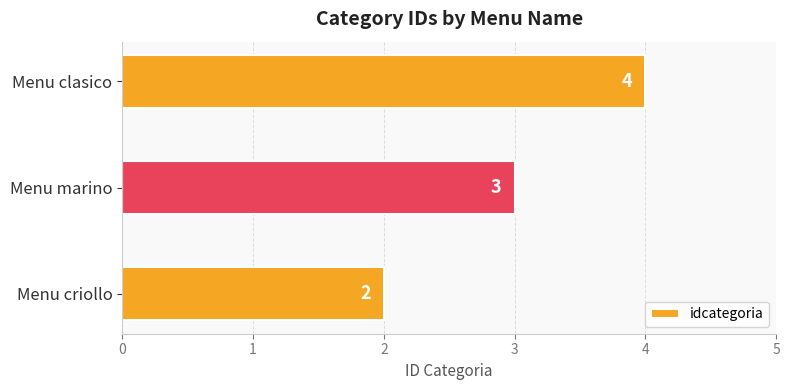

What is the maximum value shown in the chart?

4